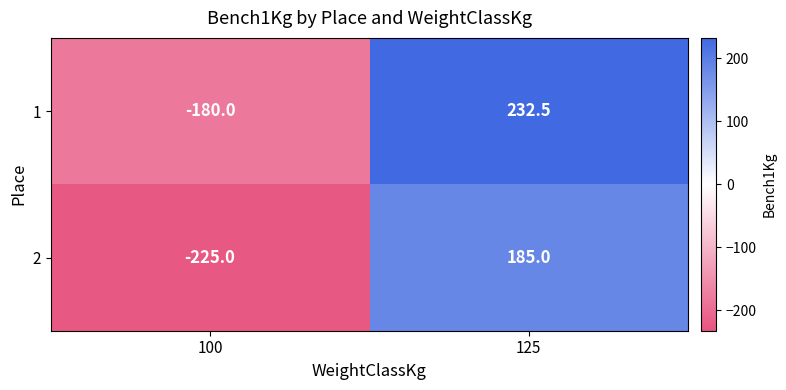

List the series in order of their overall mean, highest first.

1, 2